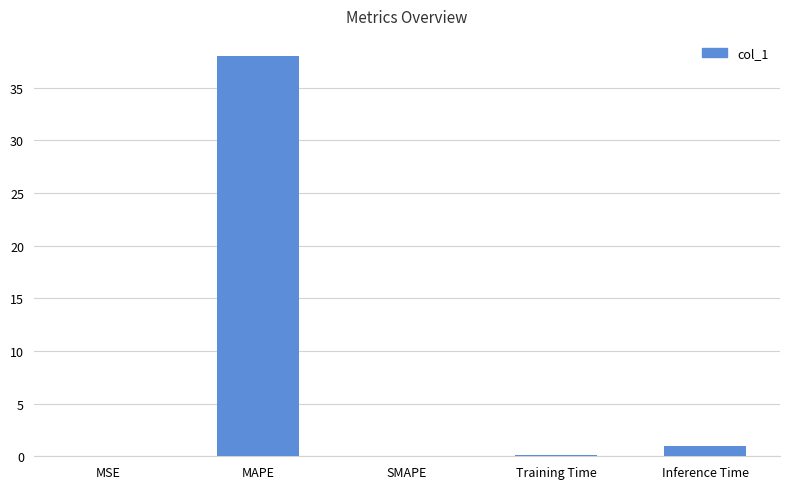

Are the bars horizontal?

No